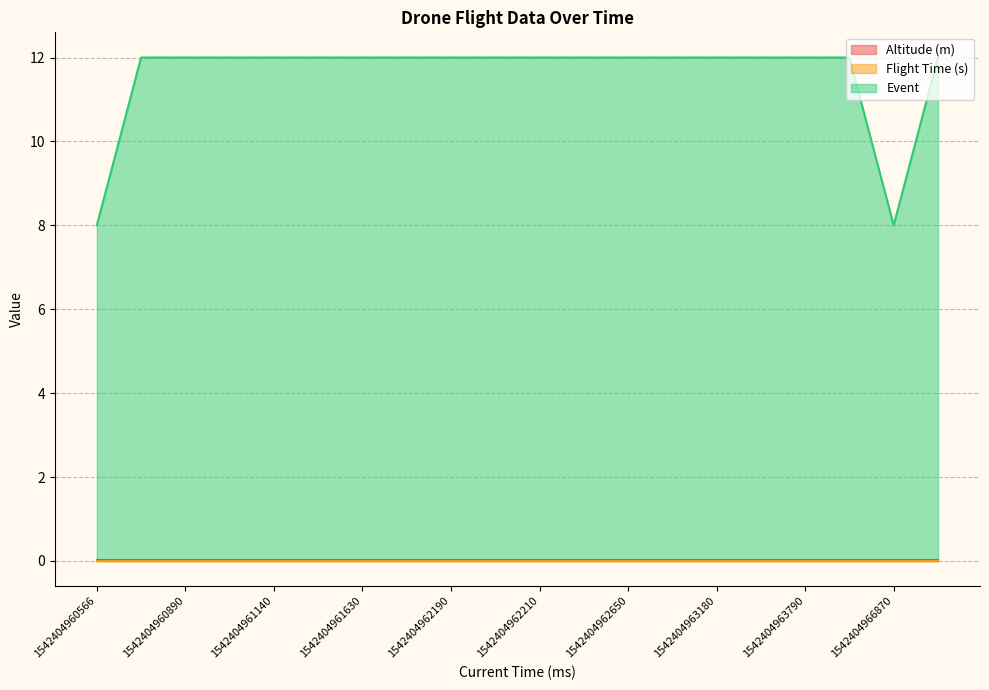

What is the lowest value of the Event series?

8.0